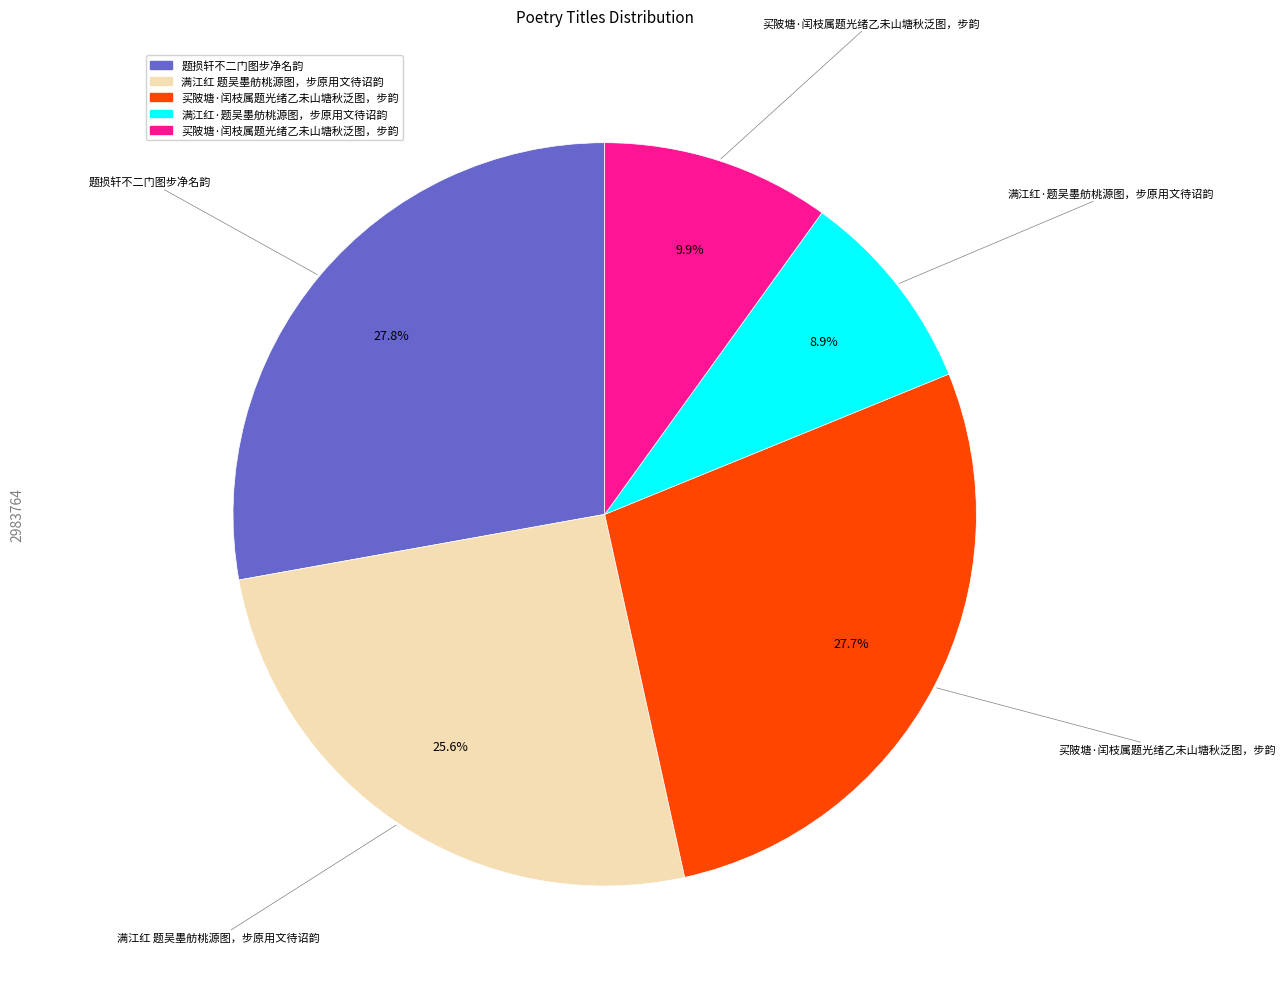

Does any single category account for the majority?

No